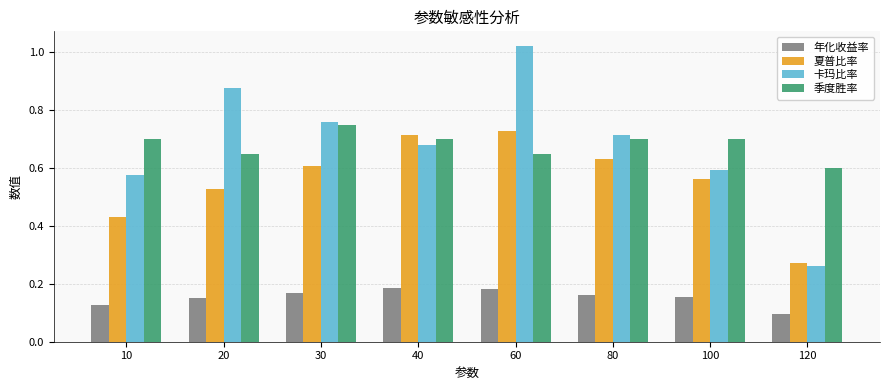

Rank the series by their maximum value, from highest to lowest.

卡玛比率, 季度胜率, 夏普比率, 年化收益率